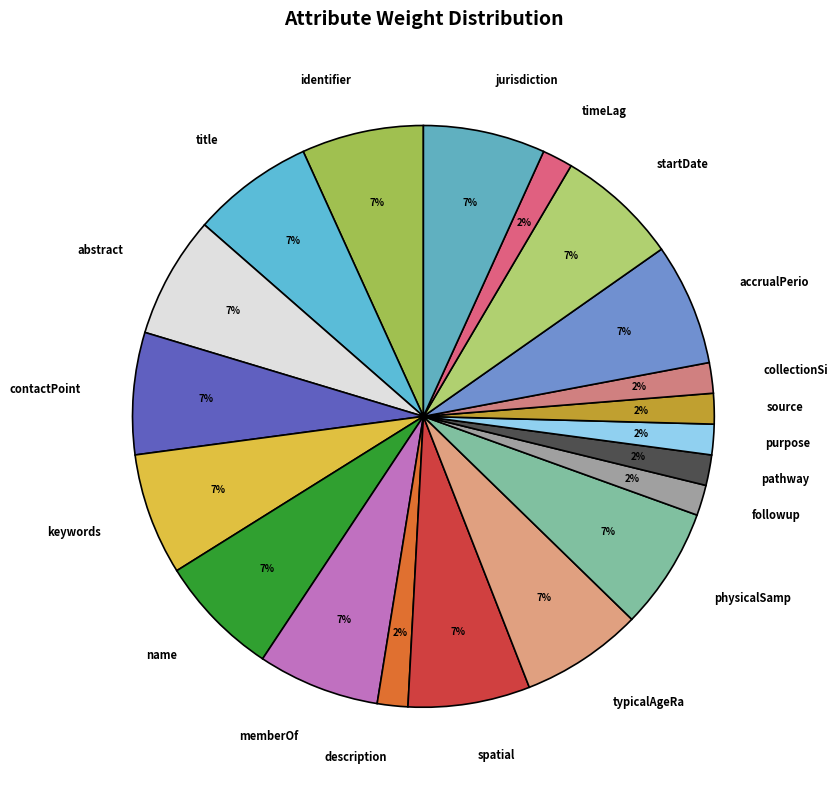

To the nearest percent, what portion does name represent?

7%